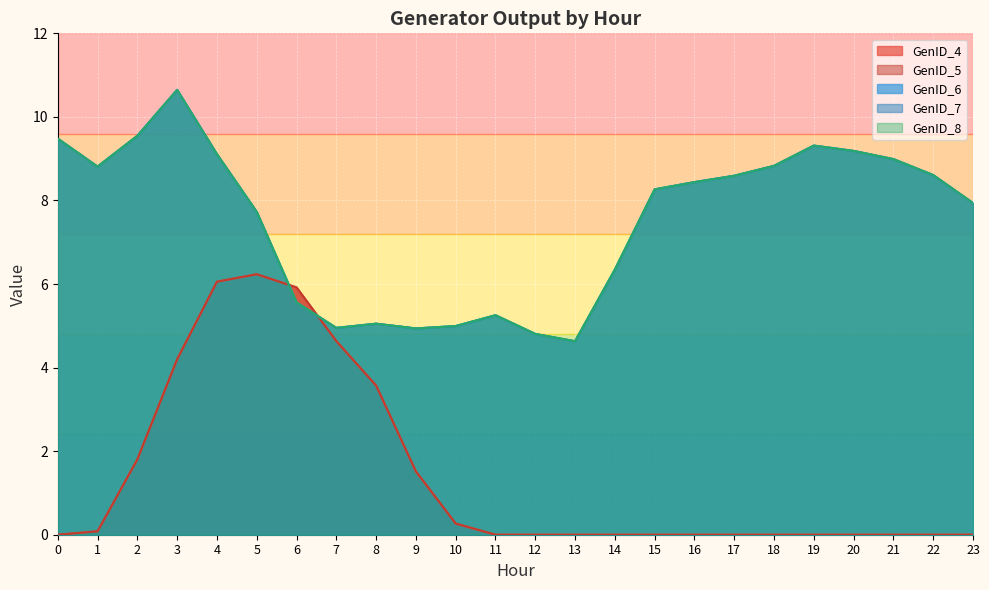

True or false: GenID_7 and GenID_6 intersect in this chart.

False